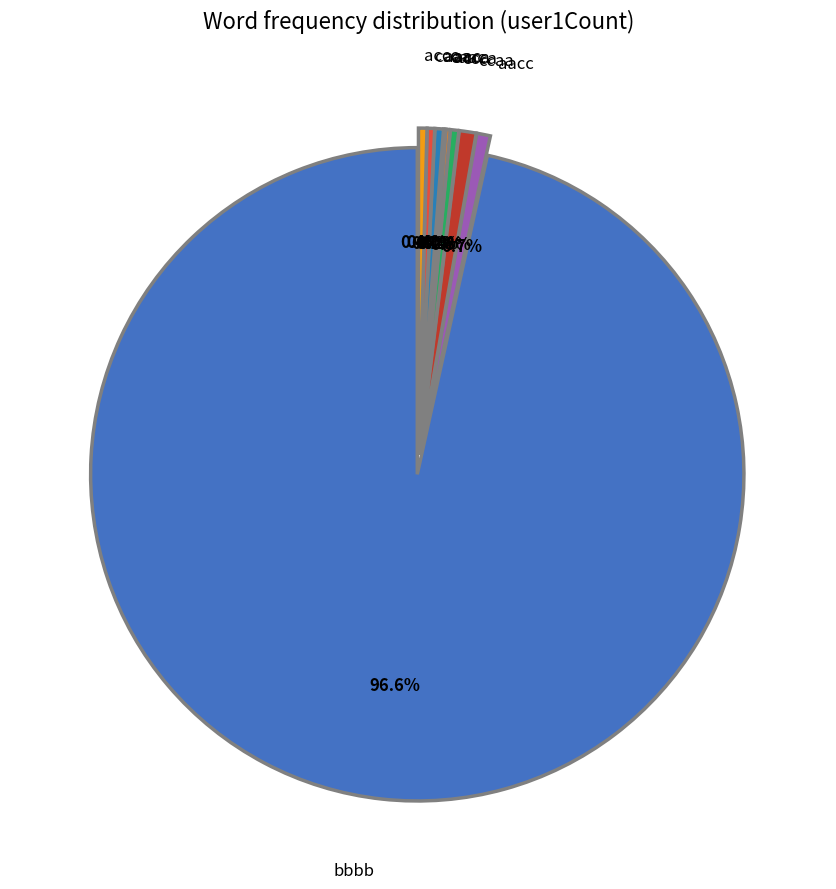

Is it true that aaac is 13% of the pie?

False